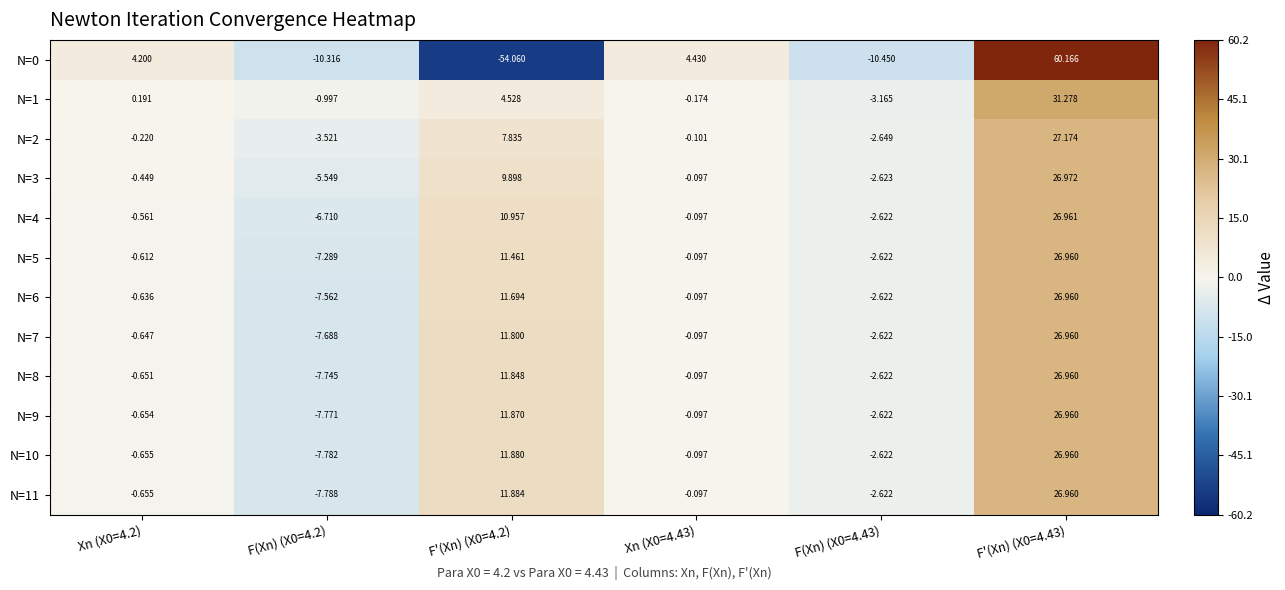

How many values in N=0 are above zero?

3